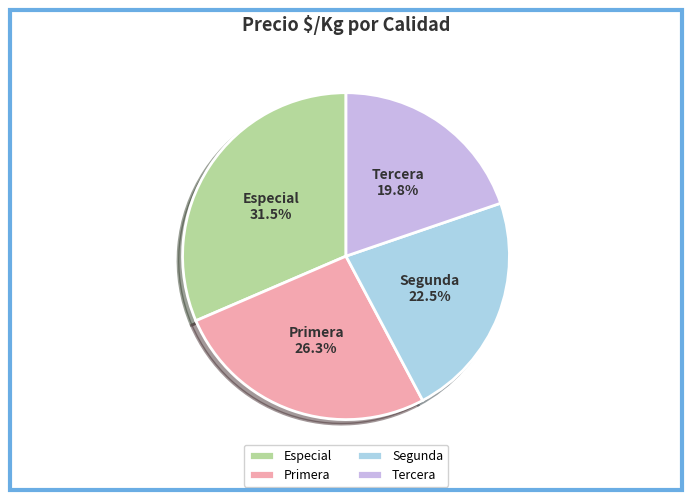

To the nearest percent, what is the difference between the largest and smallest slice percentages?

12%